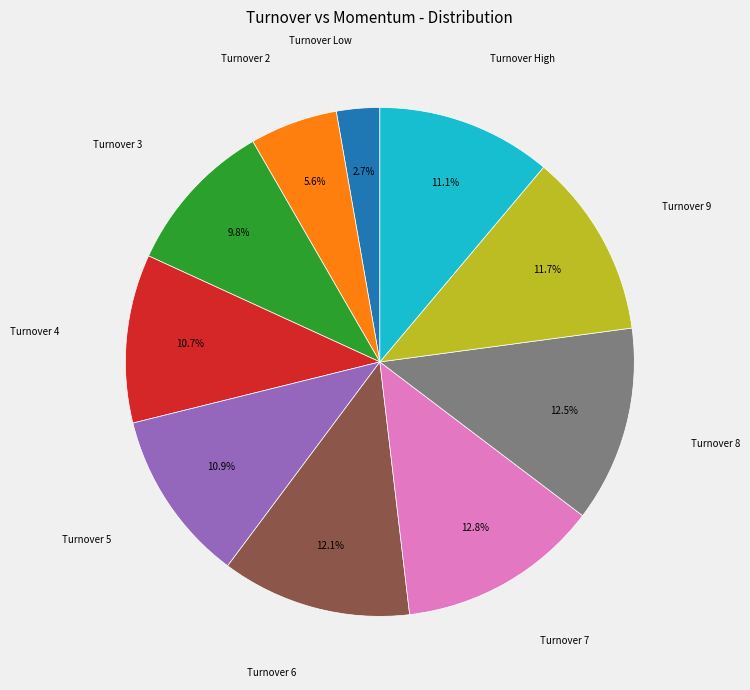

Is there a majority slice in this chart?

No